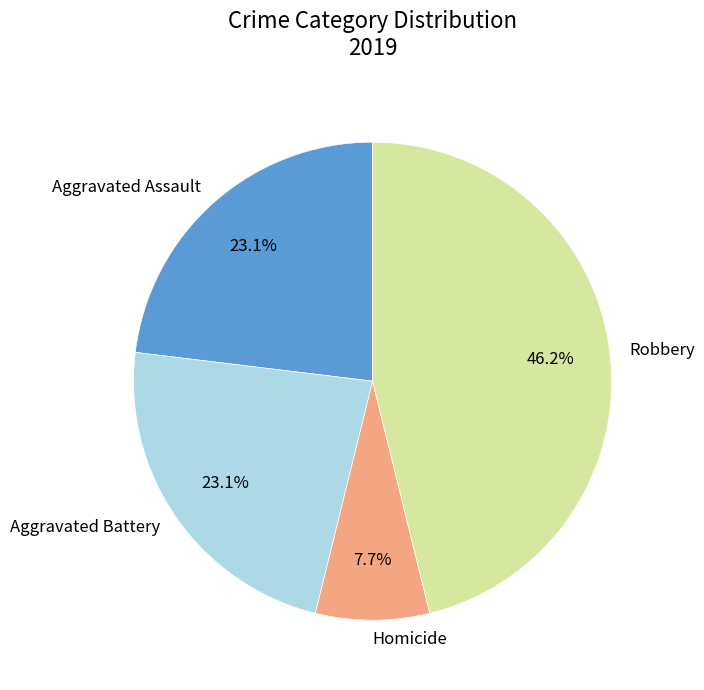

What portion of the pie excludes Aggravated Assault?

76.9%